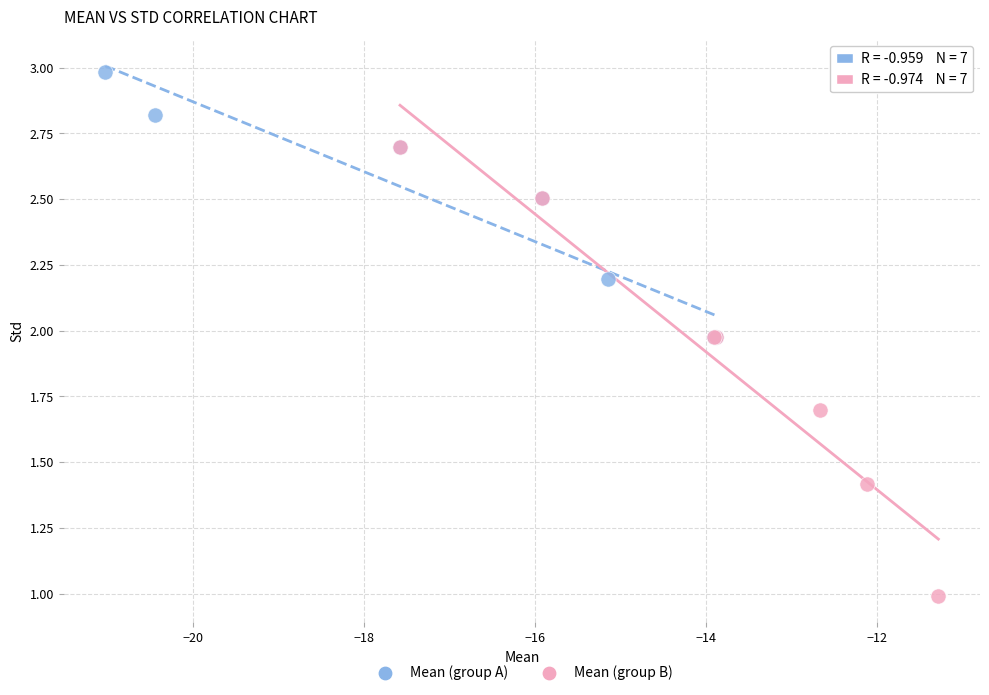

Which series reaches the minimum Y coordinate?

Mean (group B)